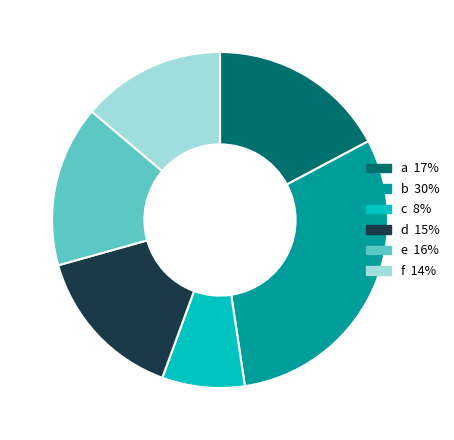

Which slice is the smallest?

c